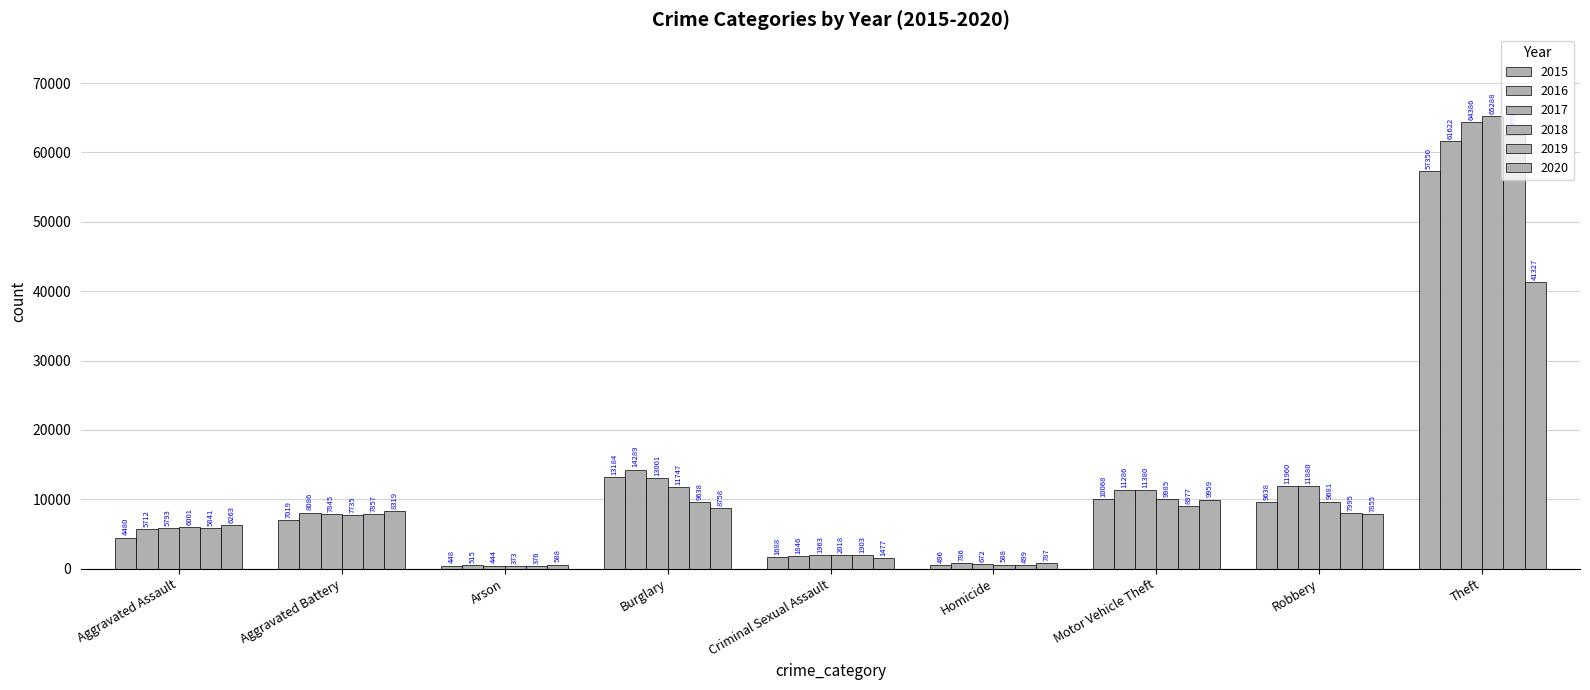

Count the number of categories in the chart.

9